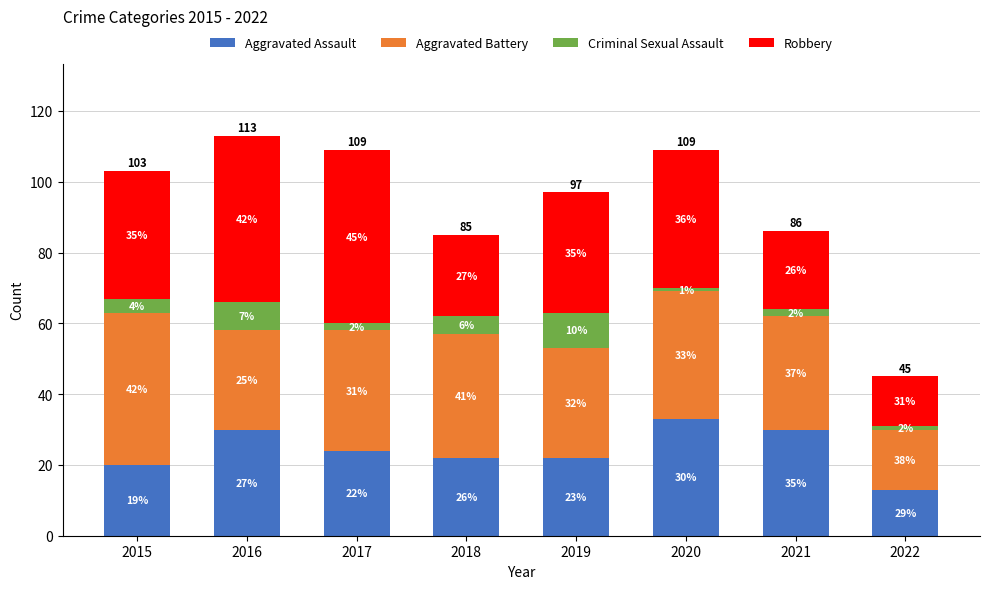

The Robbery series shows 23 at 2018. True or false?

True